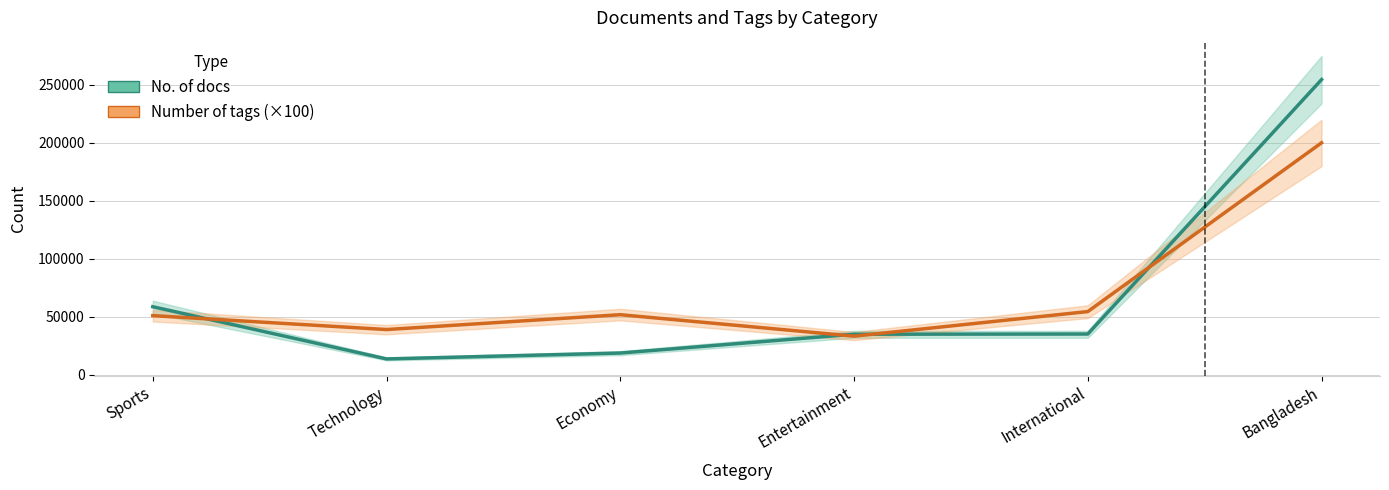

What value does the Number of tags (×100) series have at International, to the nearest 100?

54600